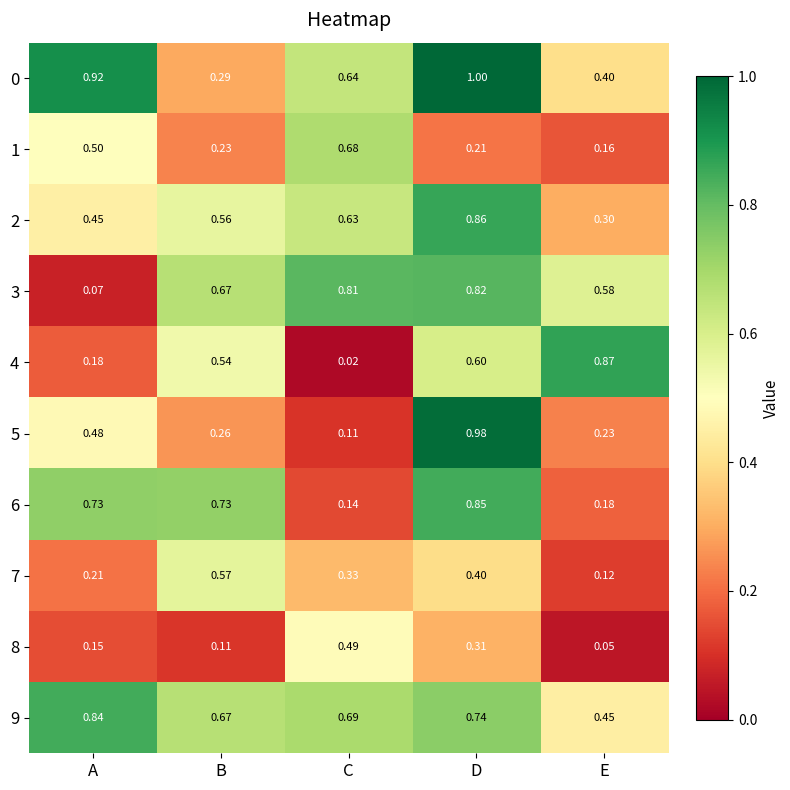

Which category has the lowest value across all series?

C